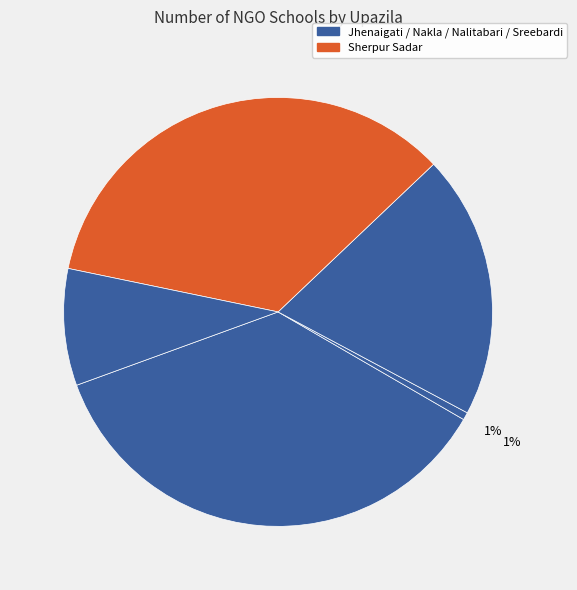

How many slices are in this pie chart?

5